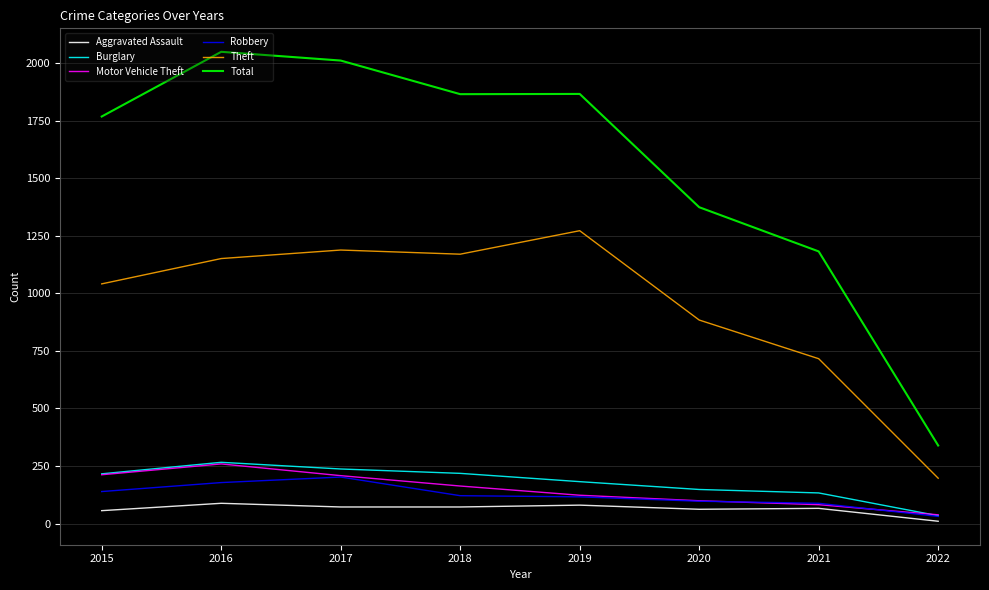

What are all the series names shown in the legend?

Aggravated Assault, Burglary, Motor Vehicle Theft, Robbery, Theft, Total